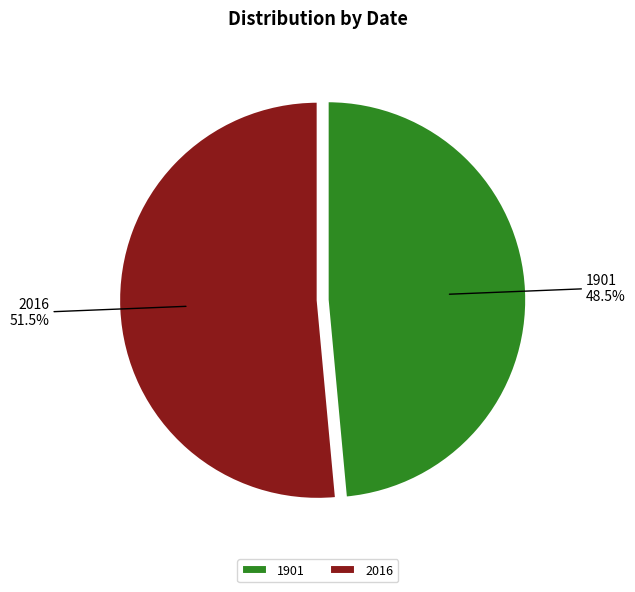

What percentage do 2016 and 1901 together represent?

100.0%